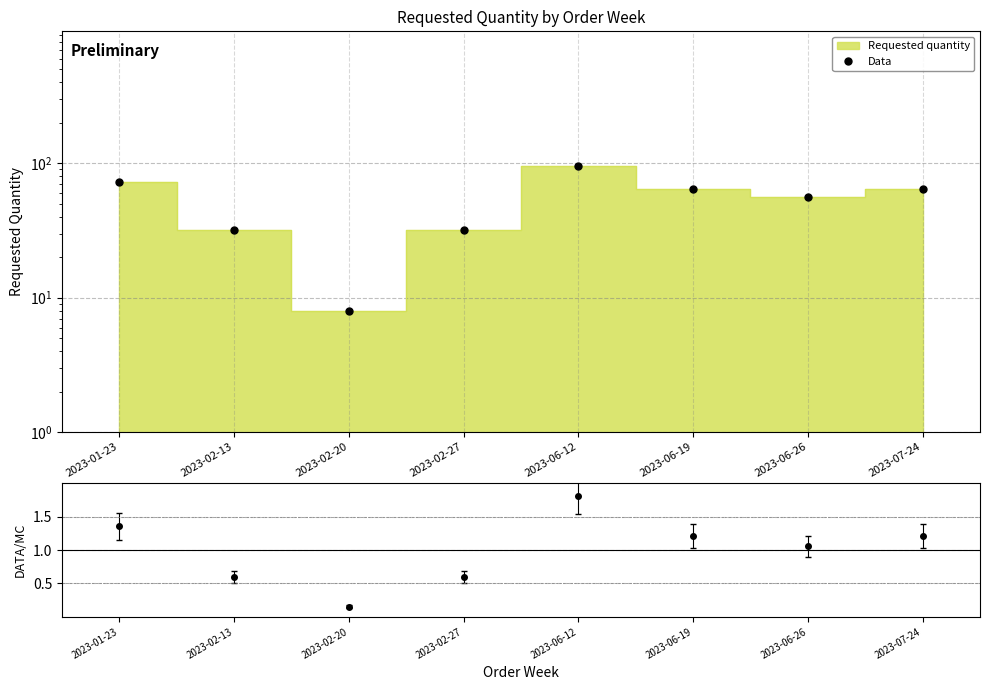

Rank the categories by value from lowest to highest.

2023-02-20, 2023-02-13, 2023-02-27, 2023-06-26, 2023-06-19, 2023-07-24, 2023-01-23, 2023-06-12